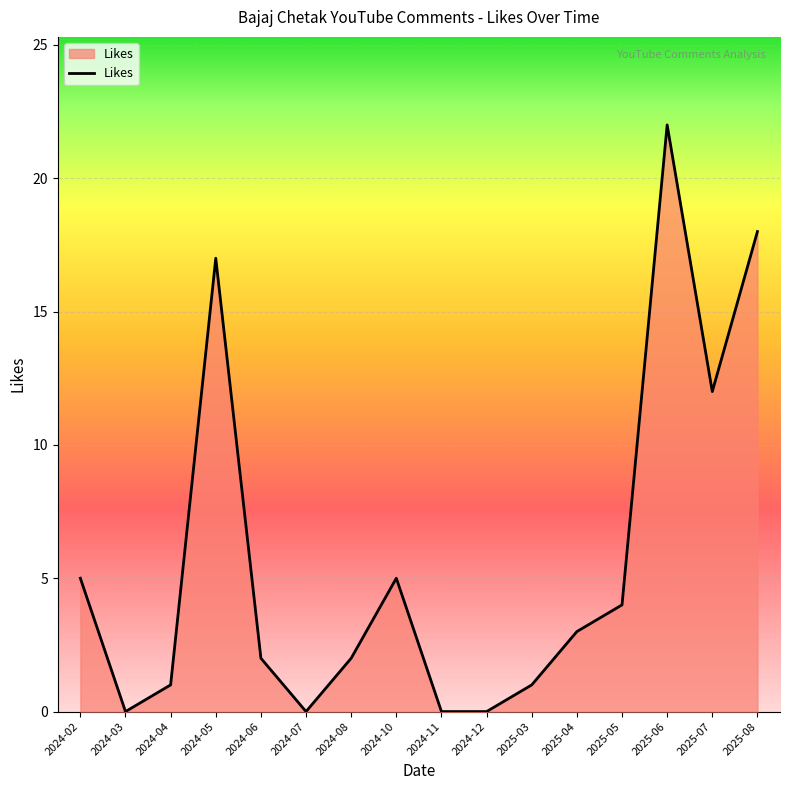

True or false: the data shows 0 at 2024-11.

True